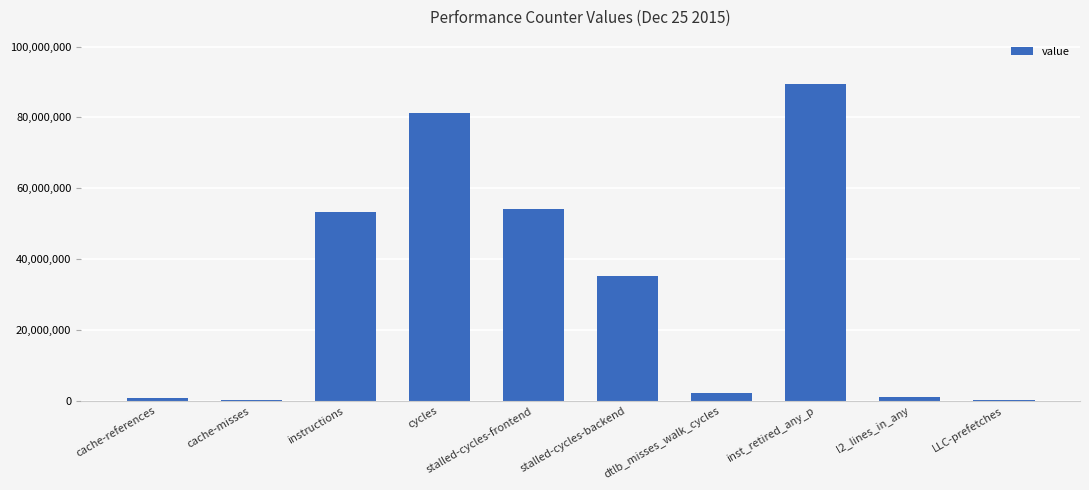

What is the maximum value shown in the chart?

89348166